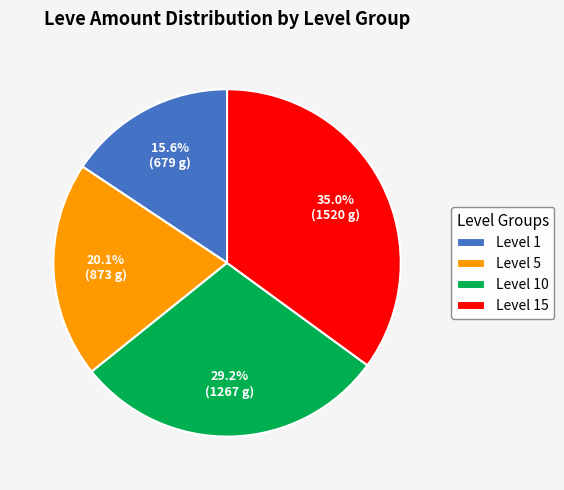

Count the number of slices in the pie.

4